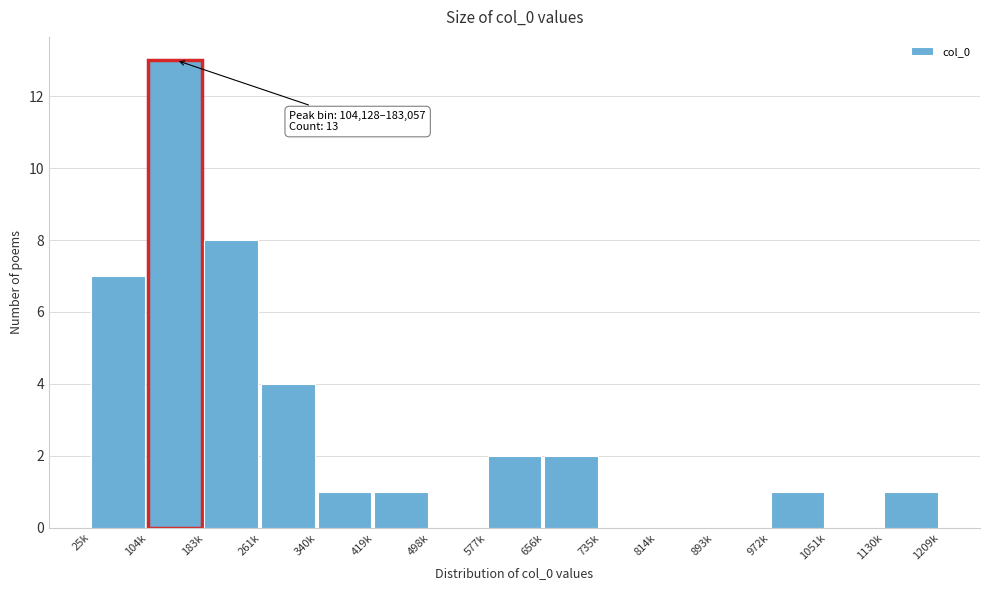

Reading left to right, transcribe all the data shown in this chart.

25k=7	104k=13	183k=8	261k=4	340k=1	419k=1	498k=0	577k=2	656k=2	735k=0	814k=0	893k=0	972k=1	1051k=0	1130k=1